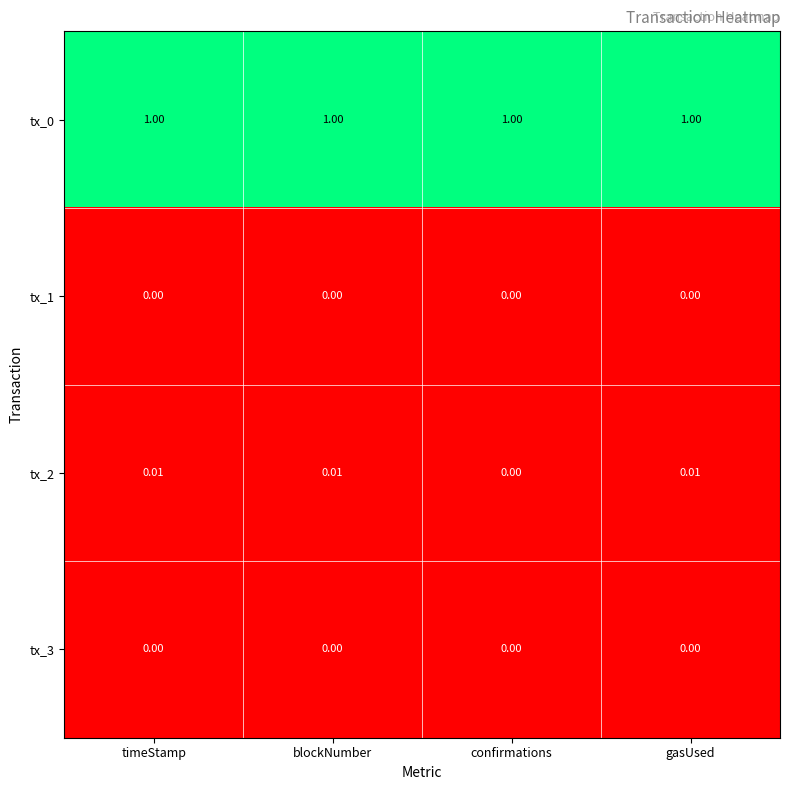

How many categories are shown in the chart?

4